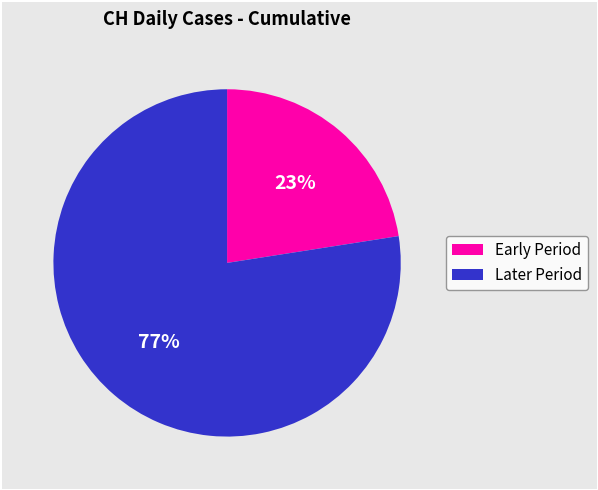

To the nearest percent, what is the average slice percentage?

50%